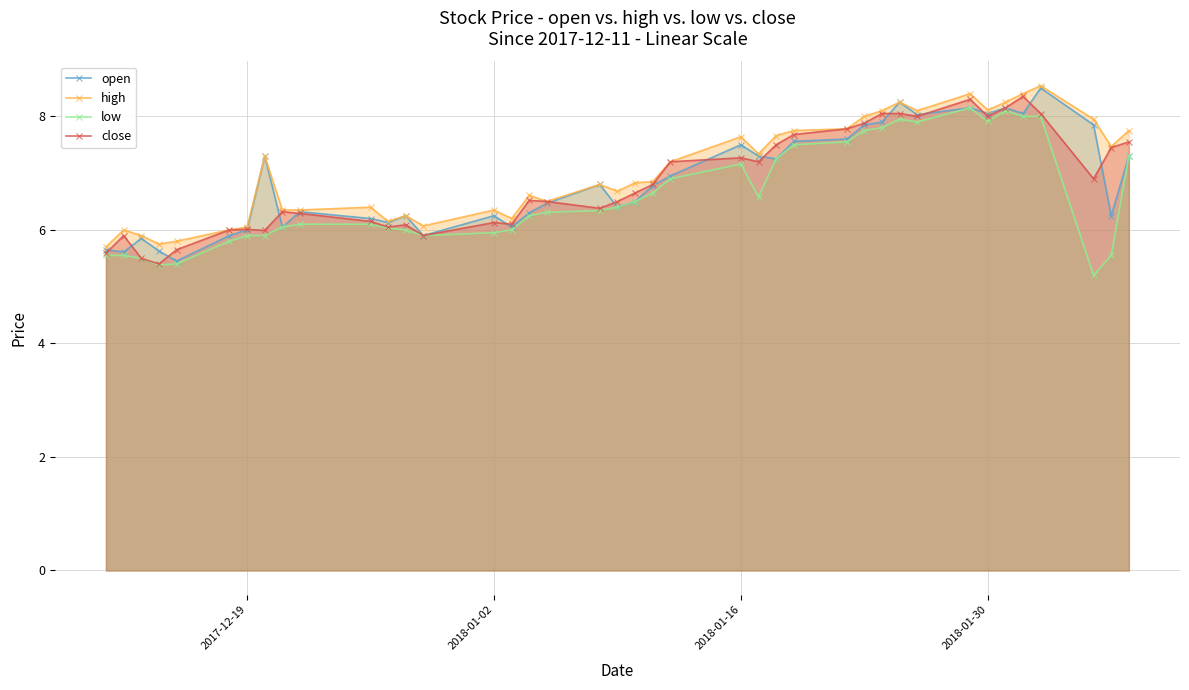

What is the minimum value shown in the chart?

5.2